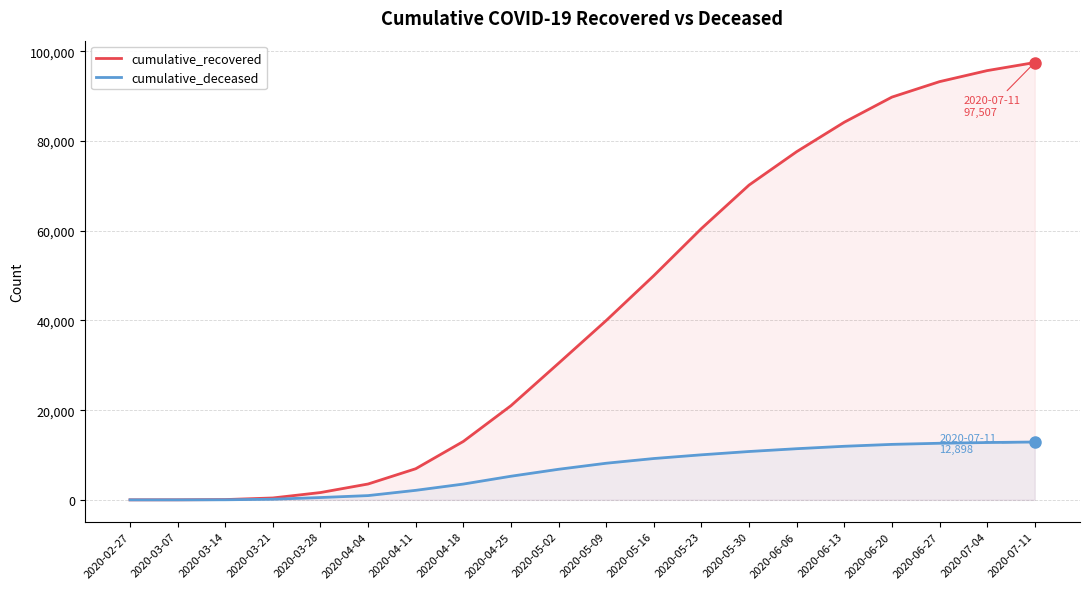

True or false: cumulative_recovered has a value of 89798 at 2020-06-20.

True